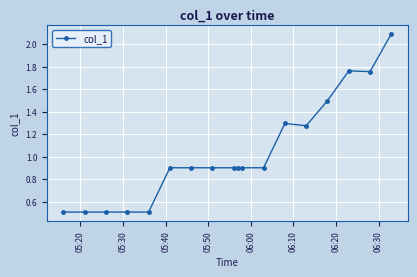

What is the difference between the maximum and minimum values?

1.6